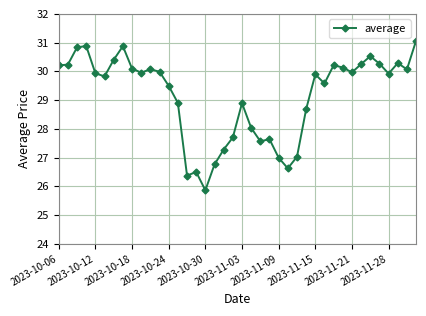

What is the value of the 12th point from the left?

30.0